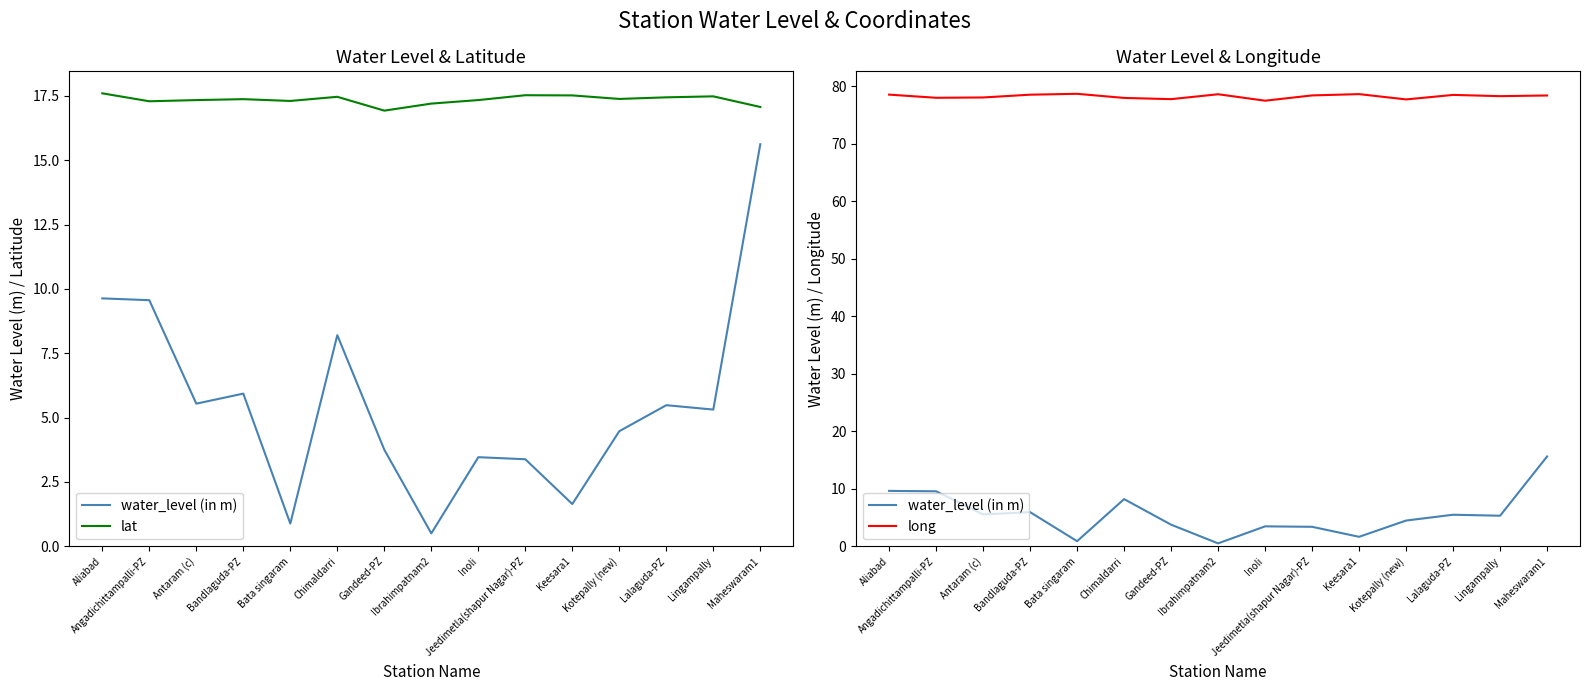

At which label does water_level (in m) reach its minimum?

Ibrahimpatnam2